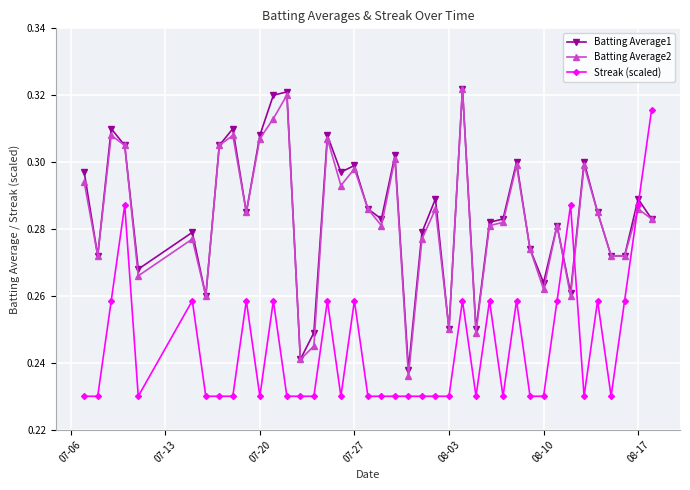

At how many categories does at least one series exceed 0?

40